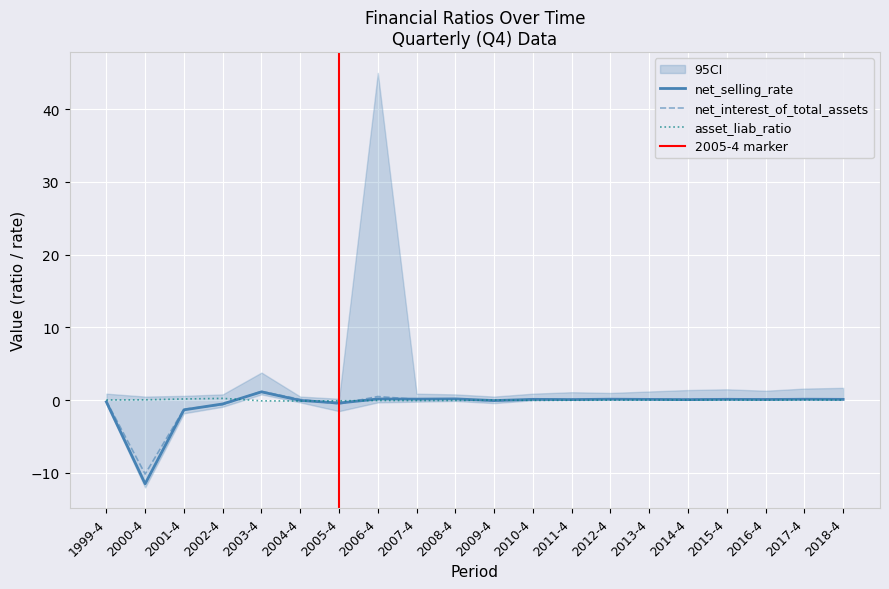

Rank the series by their maximum value, from highest to lowest.

net_interest_of_total_assets, net_selling_rate, asset_liab_ratio